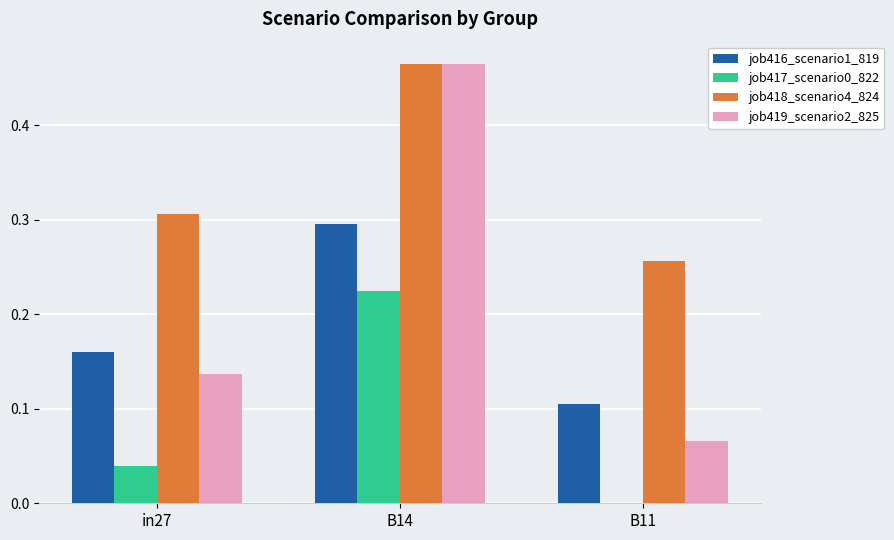

Which series changed the most between in27 and B11?

job419_scenario2_825